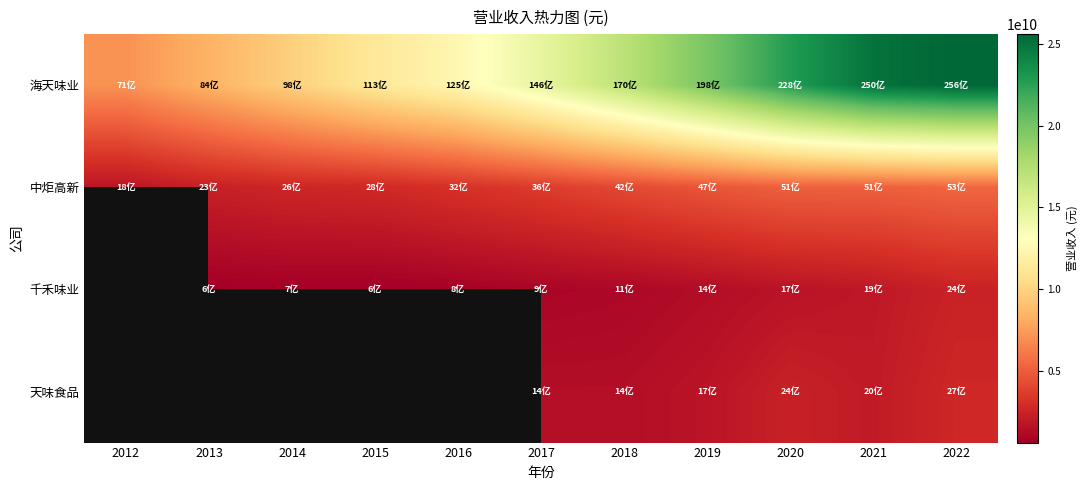

At which label does 中炬高新 reach its minimum?

2012